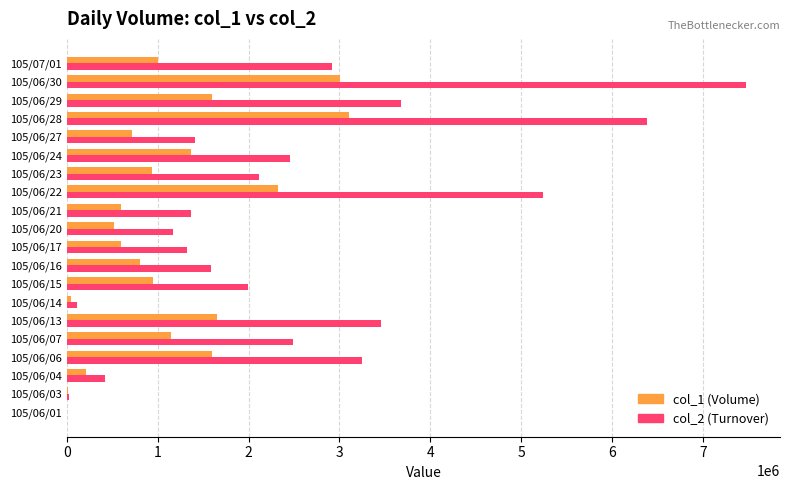

Which series has the largest total across all categories?

col_2 (Turnover)